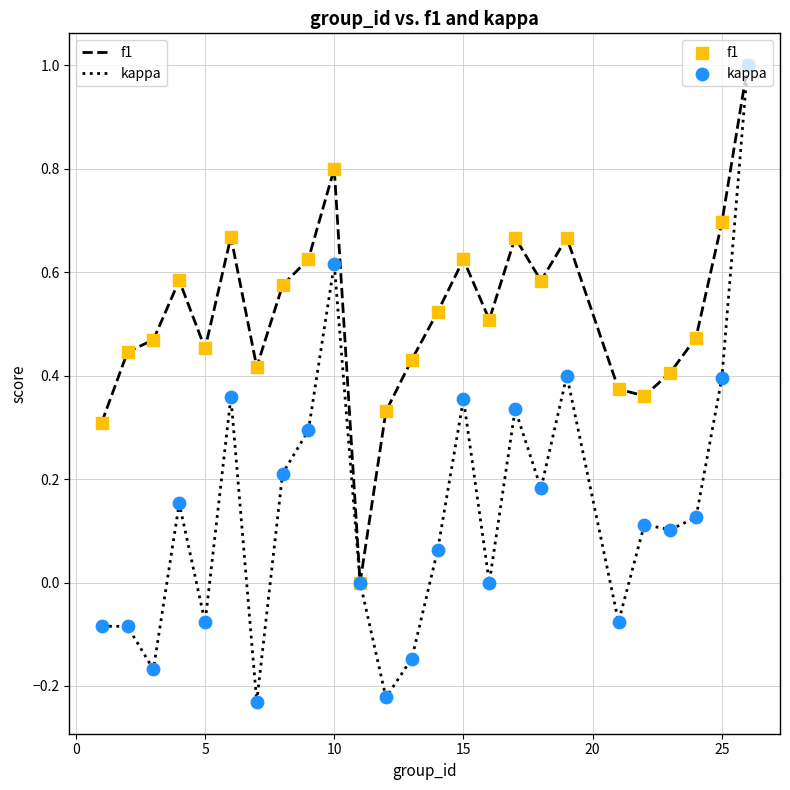

What is the greatest value displayed?

1.0